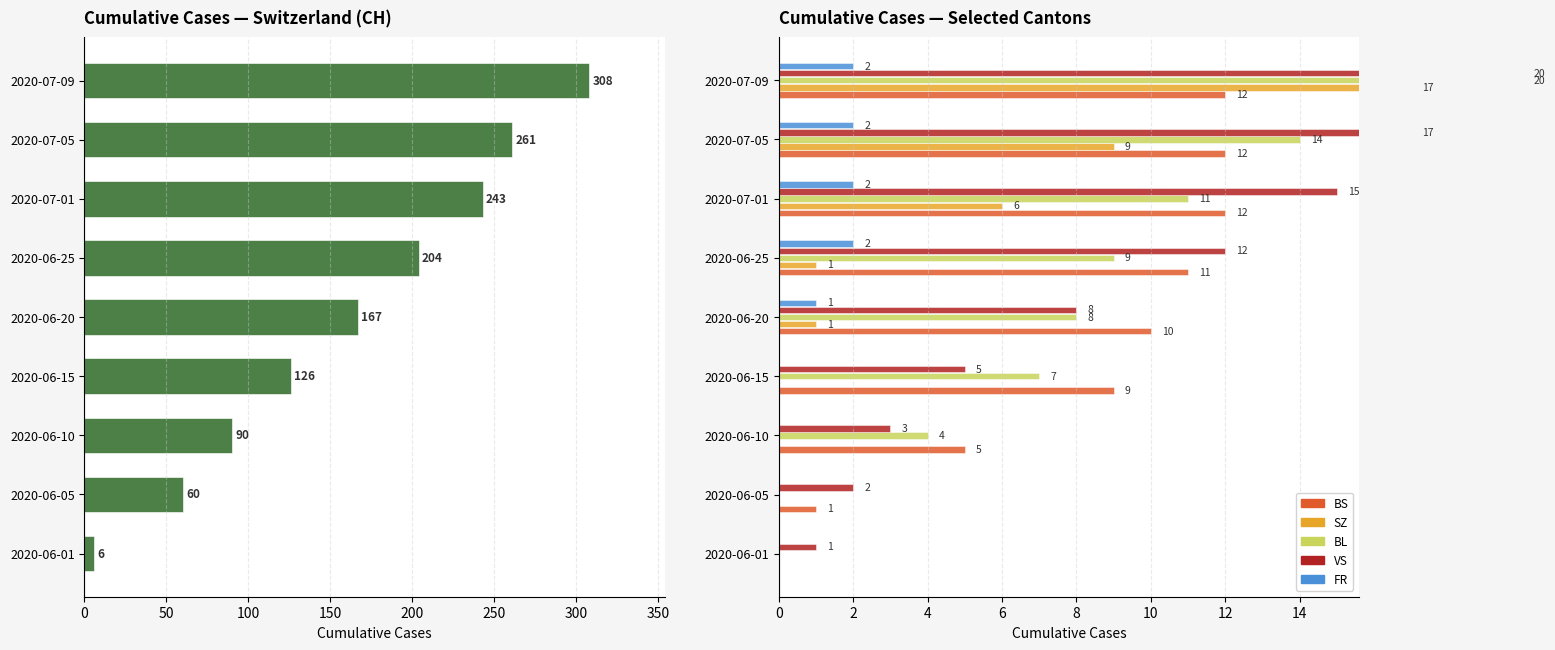

Which series has the largest range (max minus min)?

CH